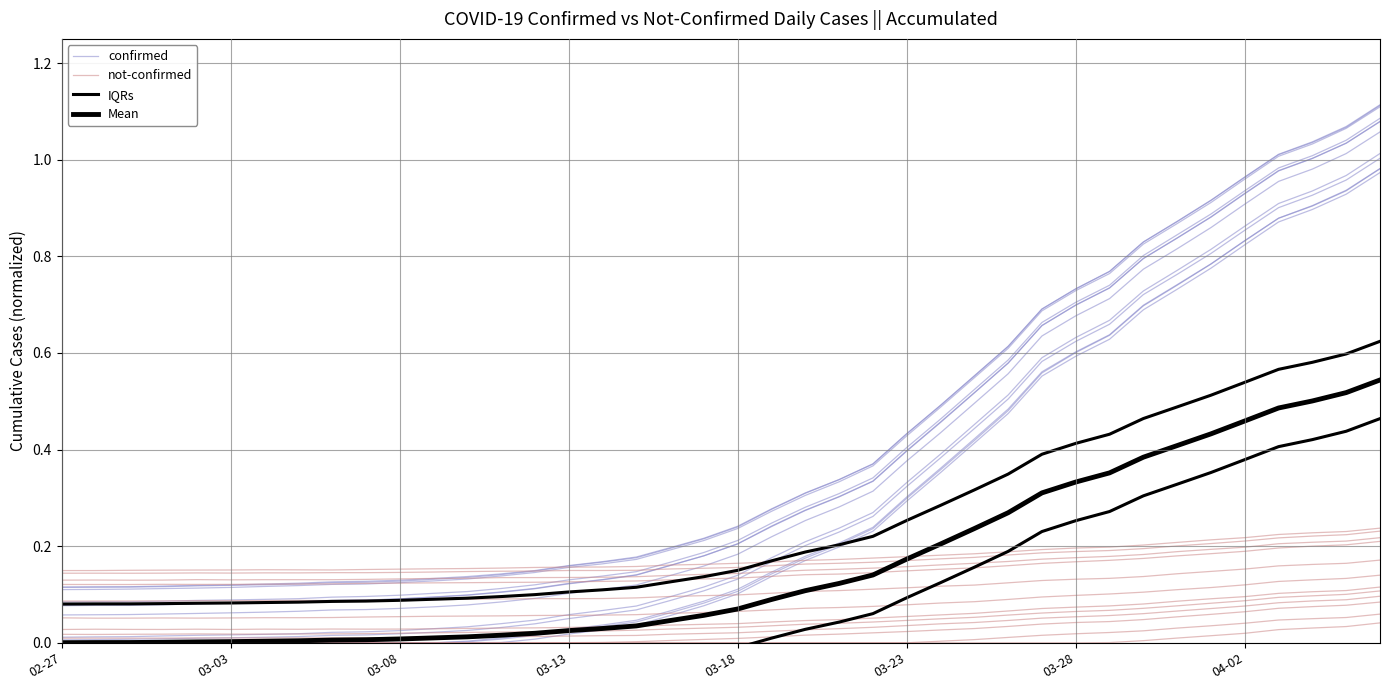

What is the greatest value displayed?

1.1